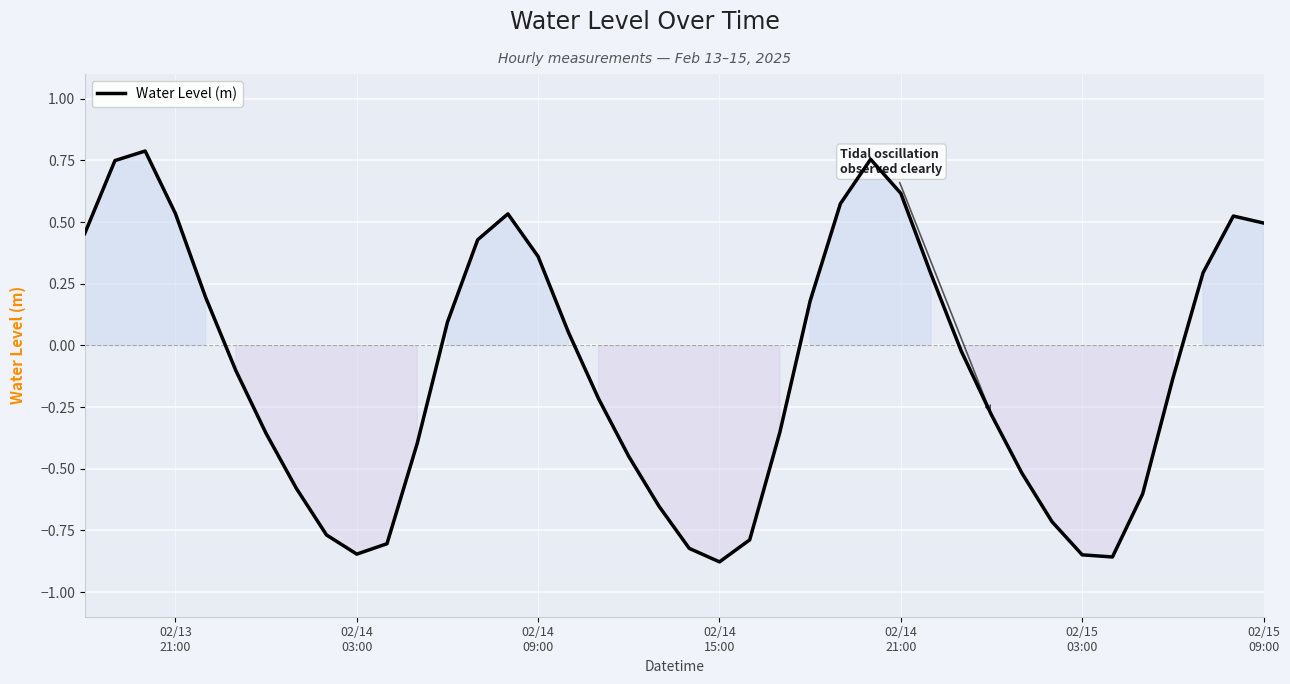

Count the number of categories in the chart.

40